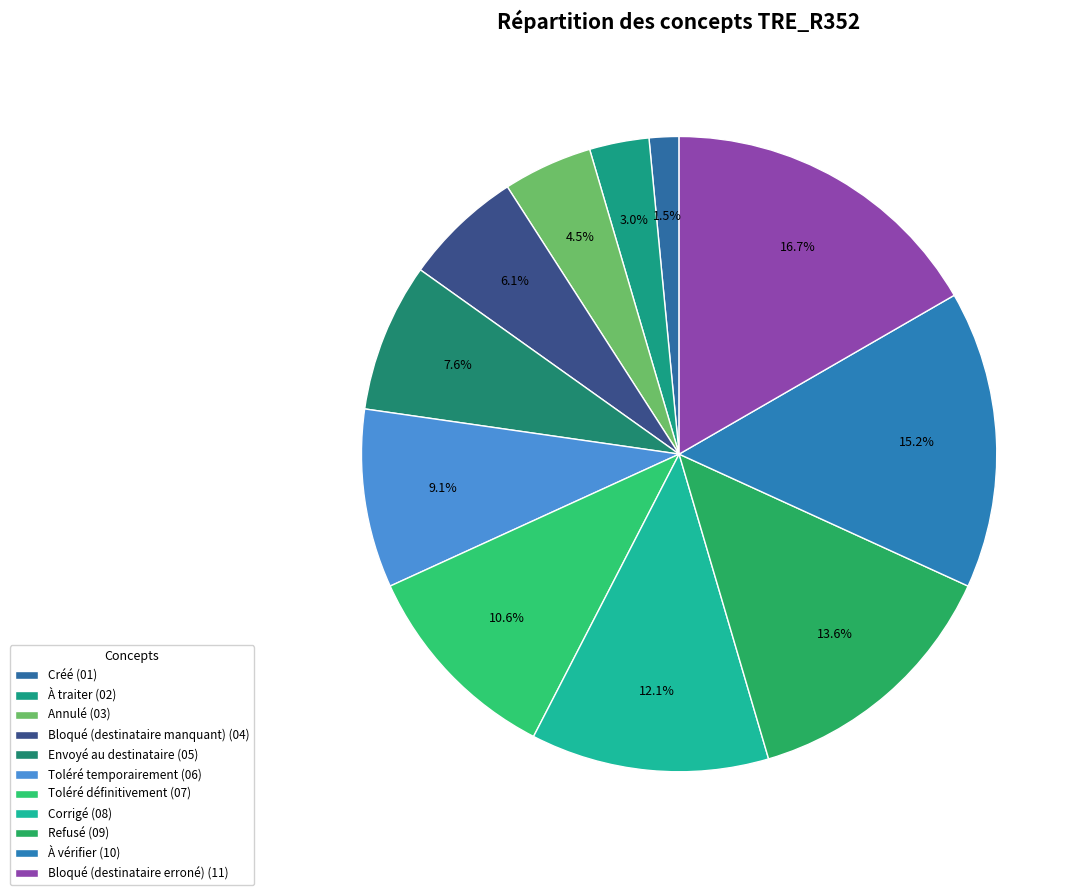

True or false: Toléré temporairement accounts for 2% of the total.

False